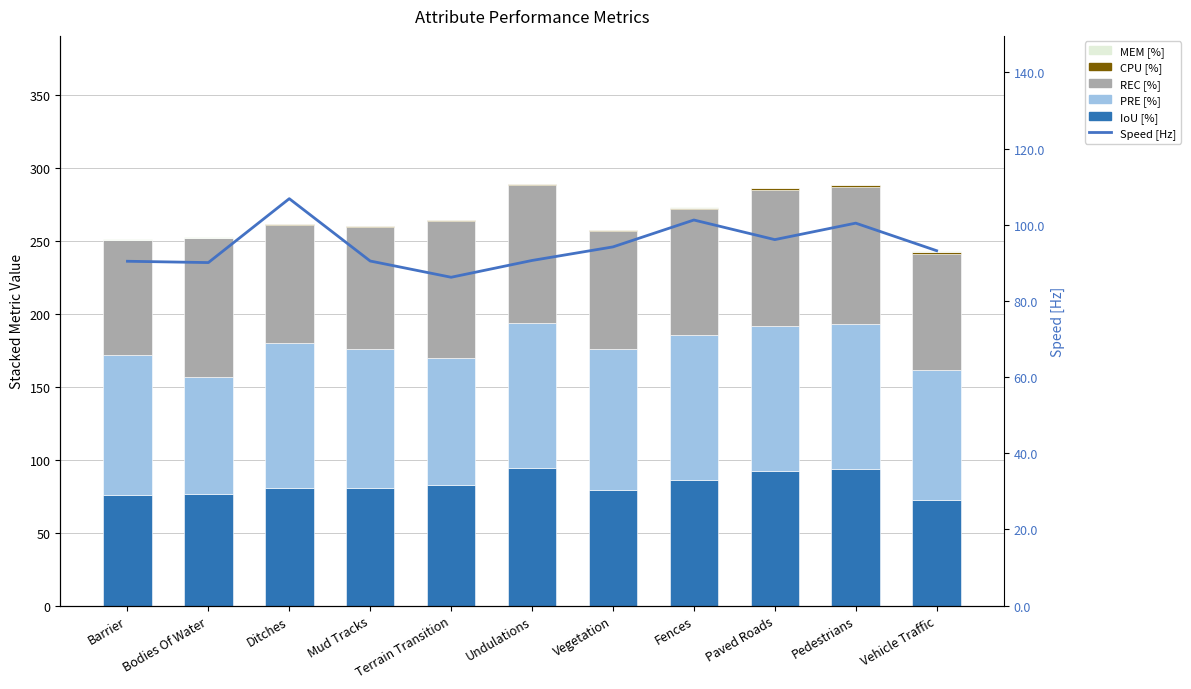

What is the label of the 5th bar from the right?

Vegetation